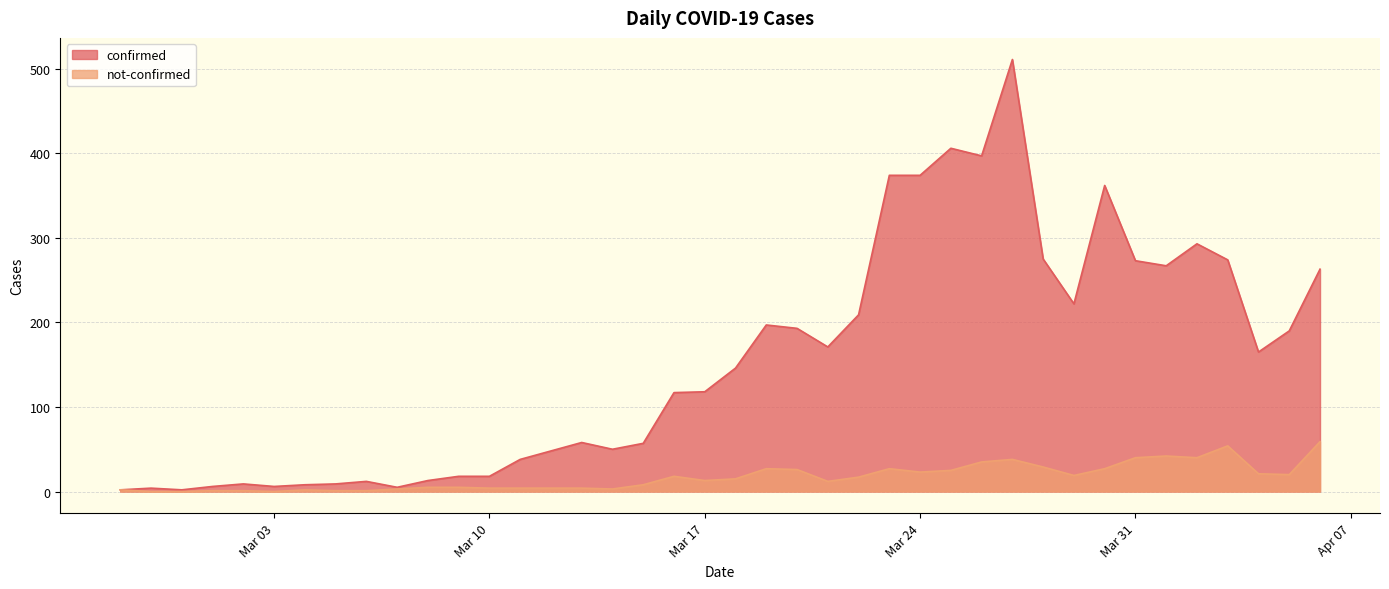

At which label is confirmed closest to 256?

2020-04-06